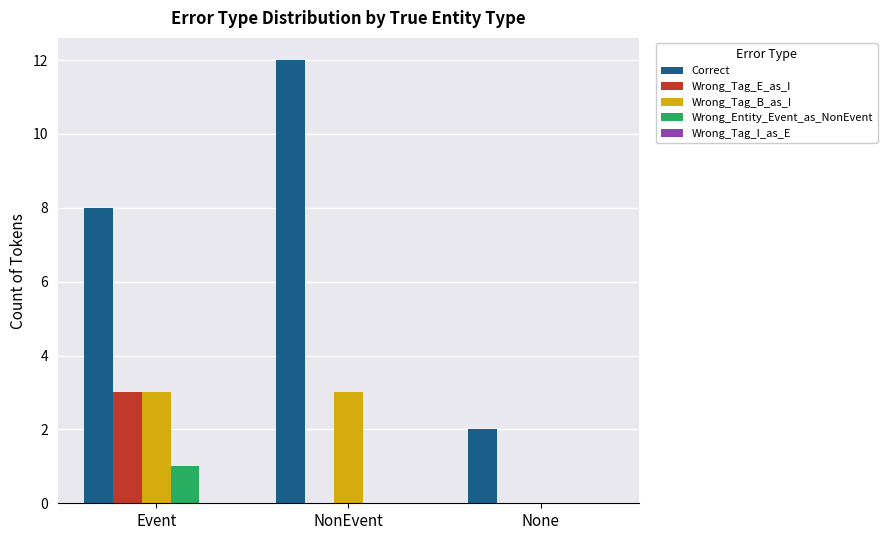

Which series has the largest total across all categories?

Correct